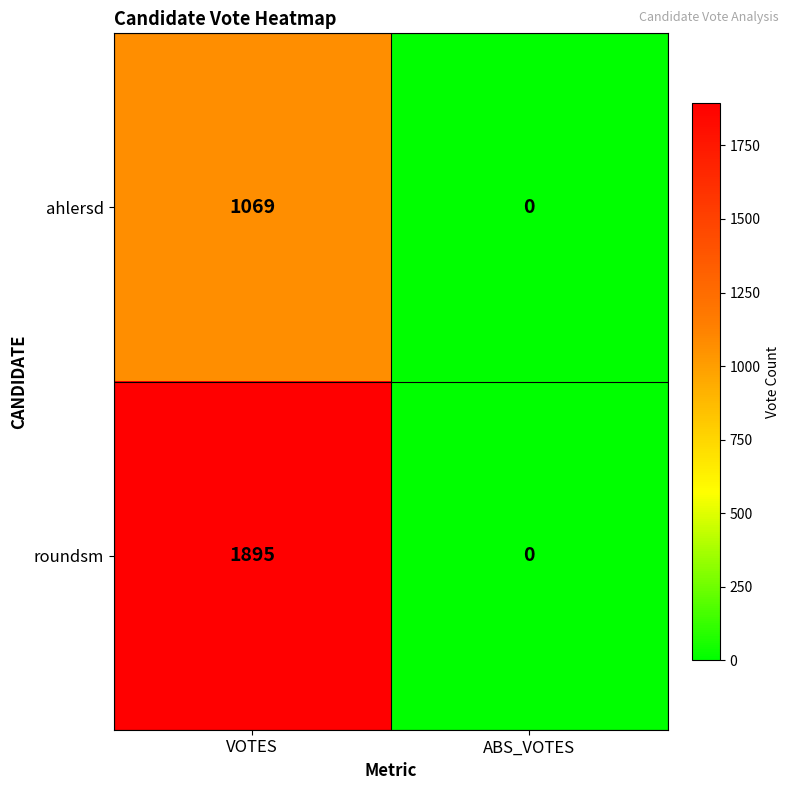

How many values in ahlersd are above zero?

1